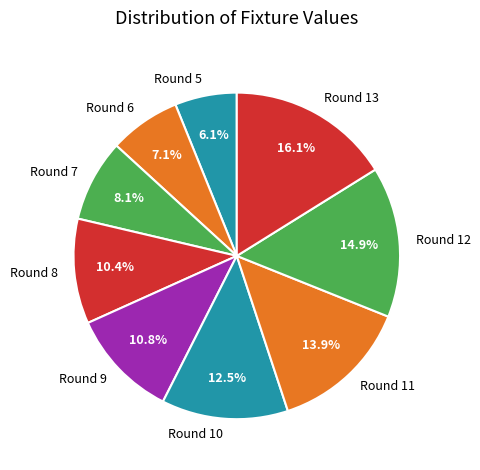

To the nearest percent, what portion does Round 11 represent?

14%